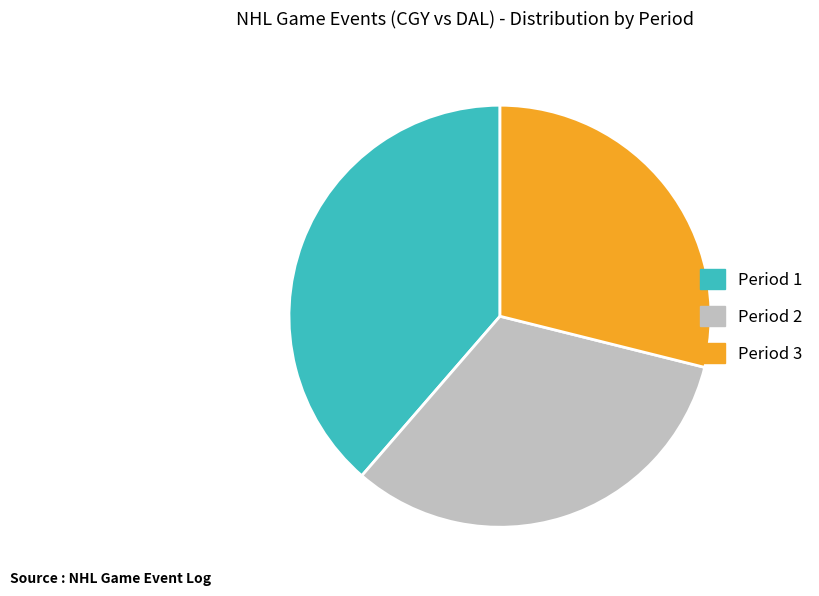

Does any single category account for the majority?

No